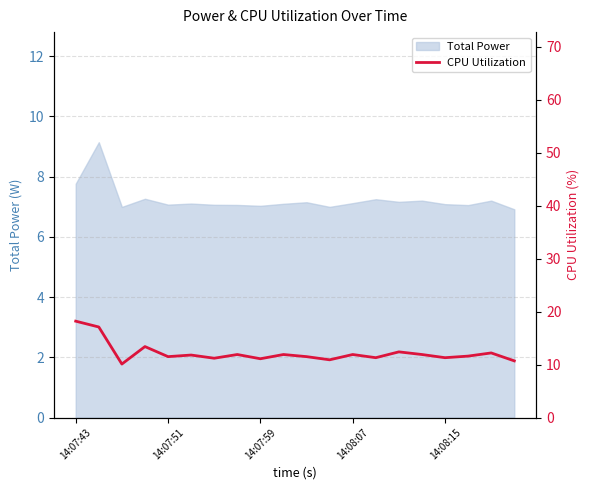

What is the change in value from 5 to 15?

+0.1